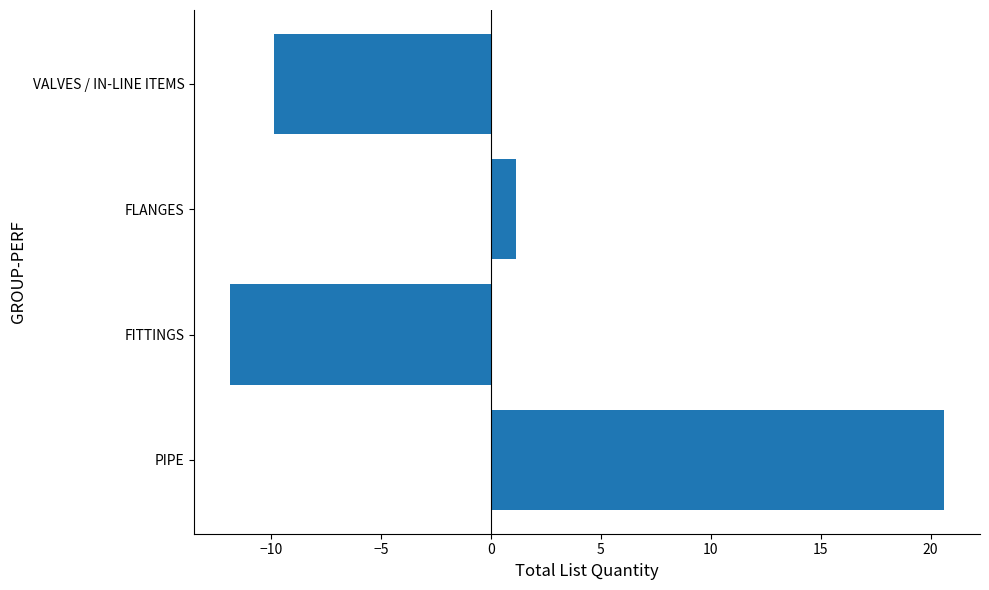

Reading bottom to top, transcribe all the data shown in this chart.

20.6	-11.9	1.1	-9.9